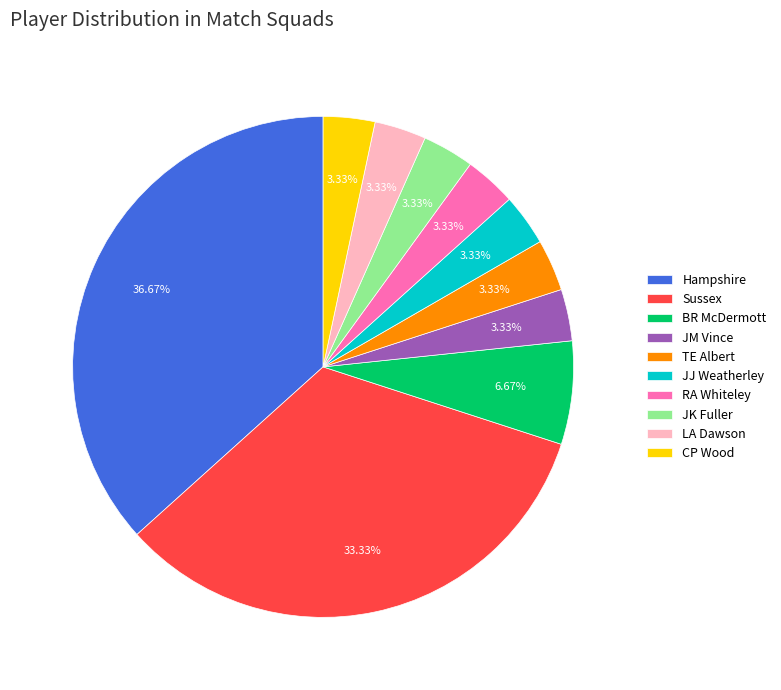

Count the number of slices in the pie.

10